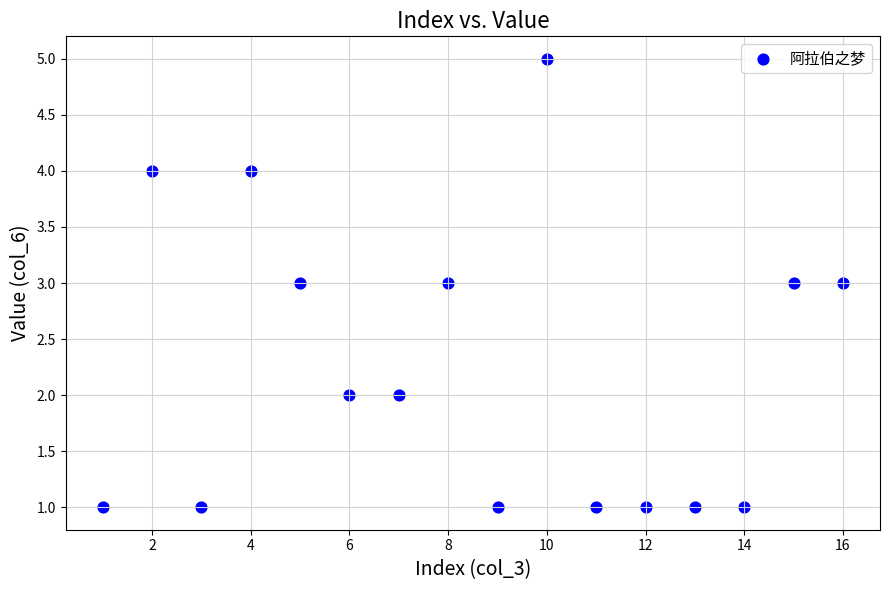

What is the range of X values (max minus min)?

15